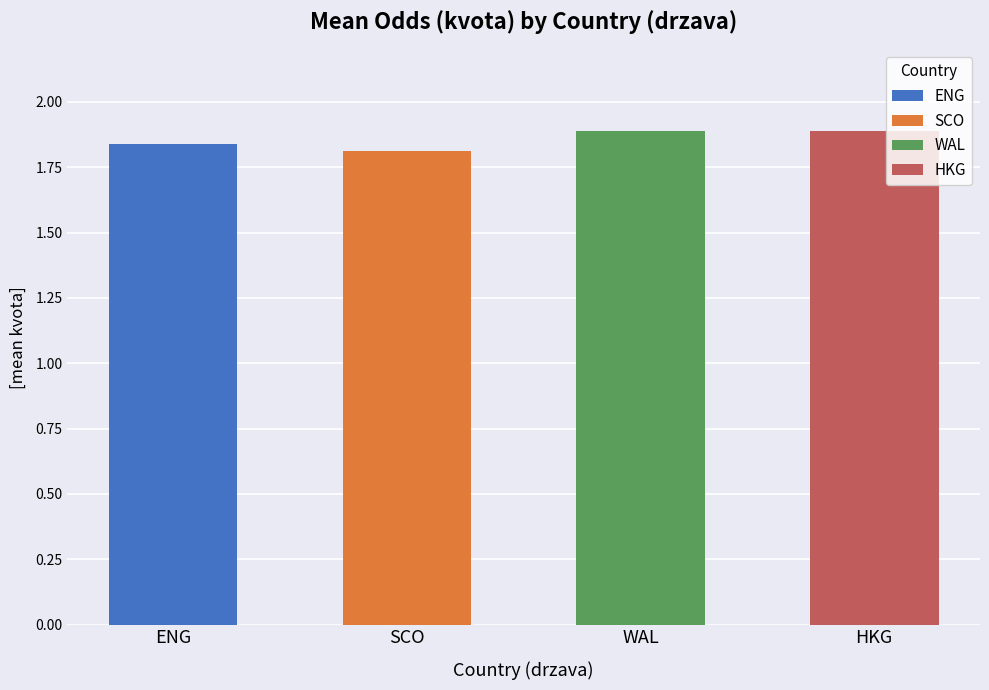

How many values are between 1 and 2?

4